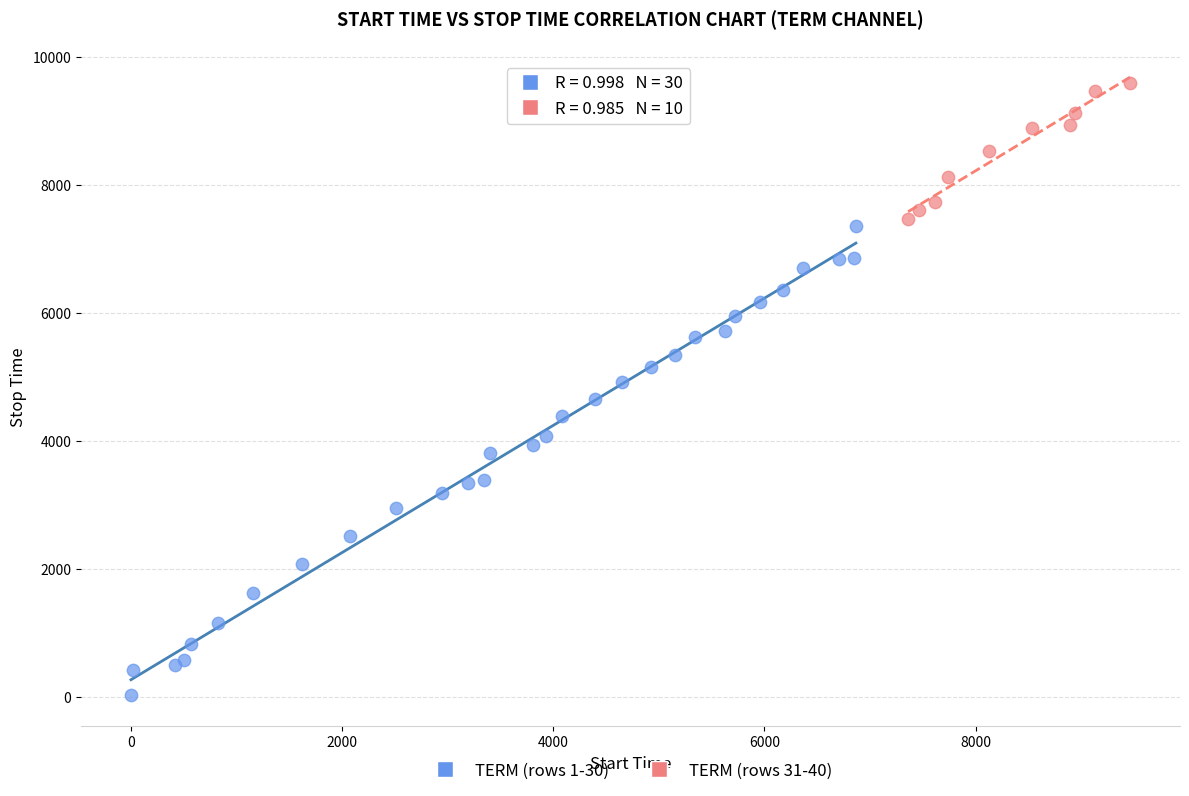

Which series has the widest spread of Y values?

TERM (rows 1-30)